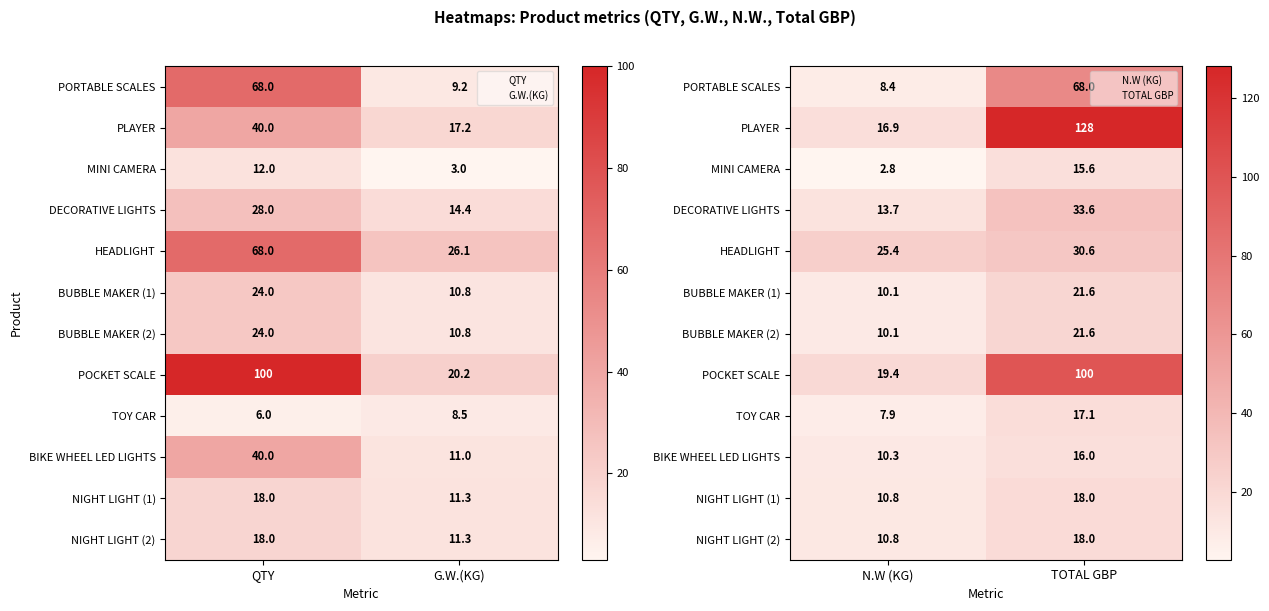

How many series are shown in this chart?

12